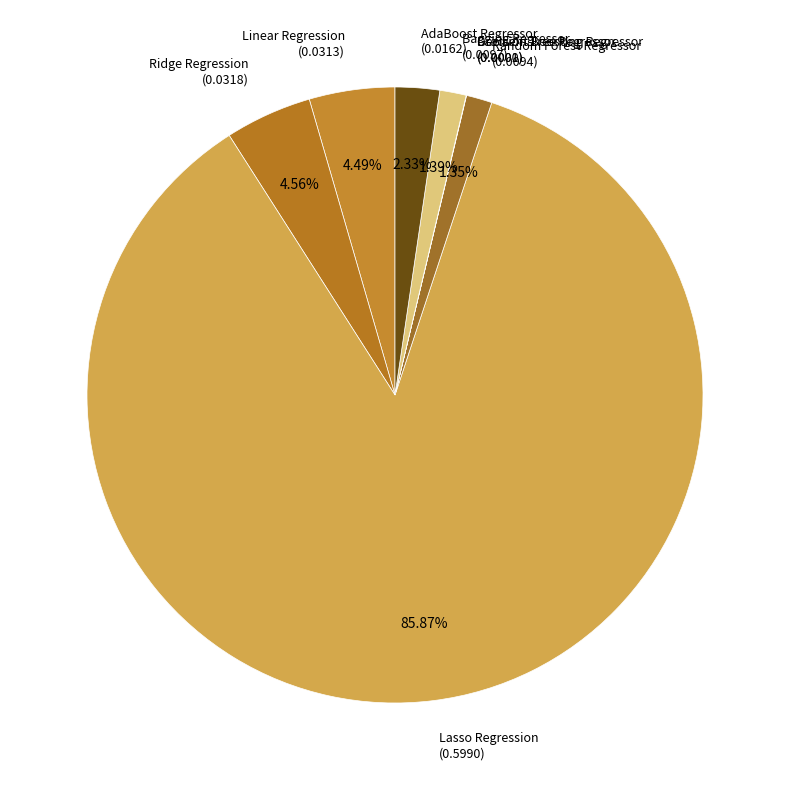

Combined, do Bagging Regressor (0.0097) and Lasso Regression (0.5990) account for over 50%?

Yes